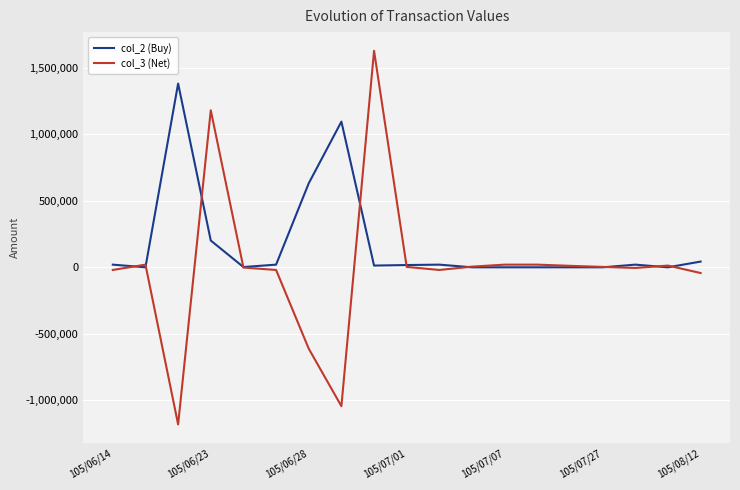

Which series has the widest spread of values?

col_3 (Net)